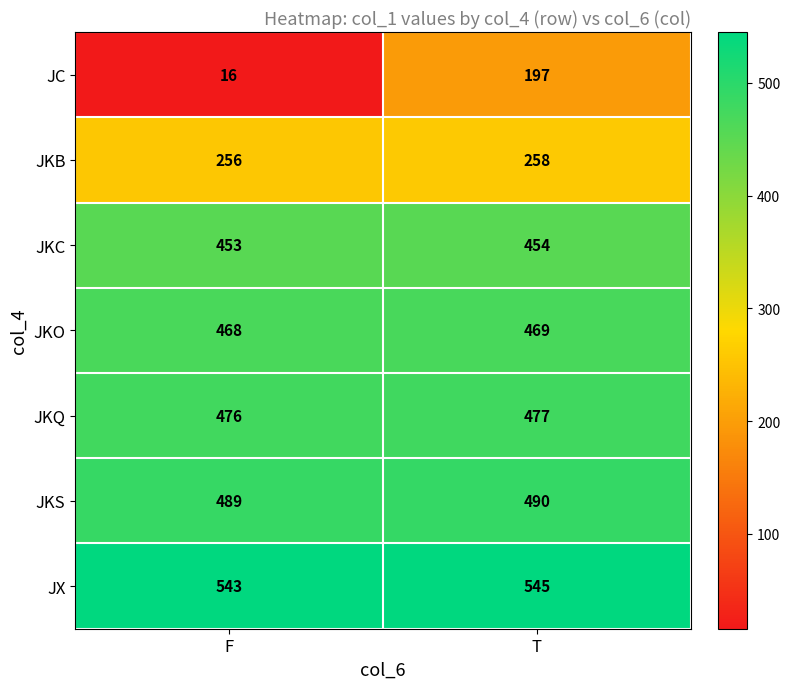

How many categories are shown in the chart?

2